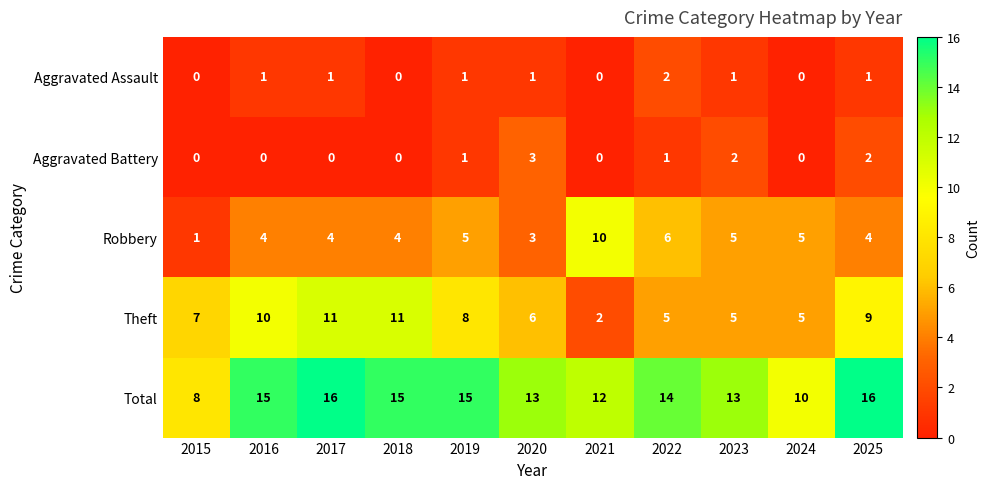

At 2022, list the series in order from largest to smallest.

Total, Robbery, Theft, Aggravated Assault, Aggravated Battery